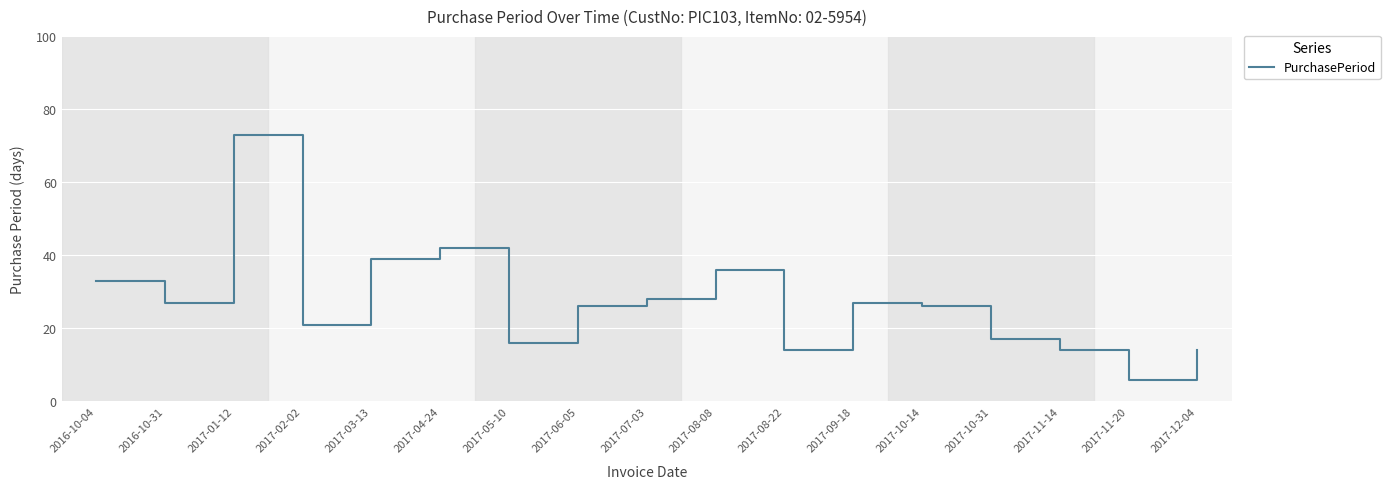

What is the difference between the maximum and minimum values?

67